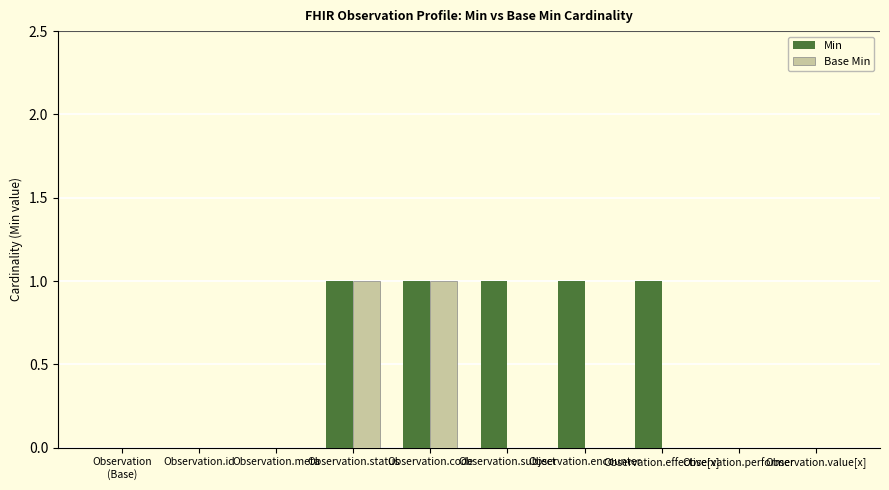

Which series has the largest total across all categories?

Min